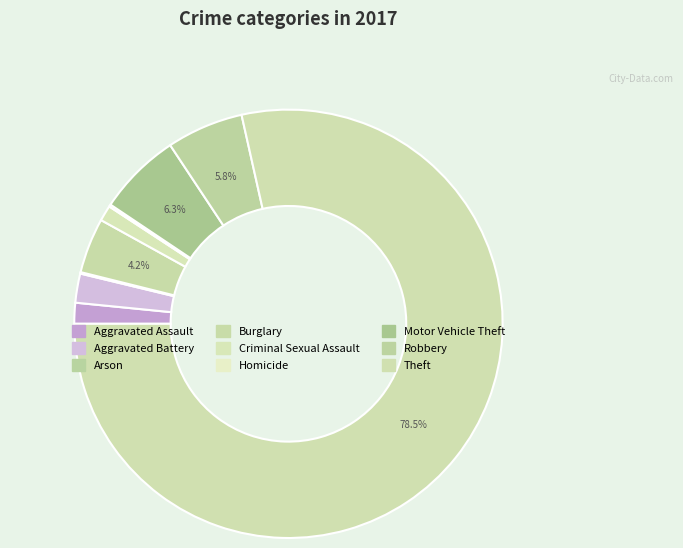

Between Aggravated Assault and Aggravated Battery, which is larger?

Aggravated Battery